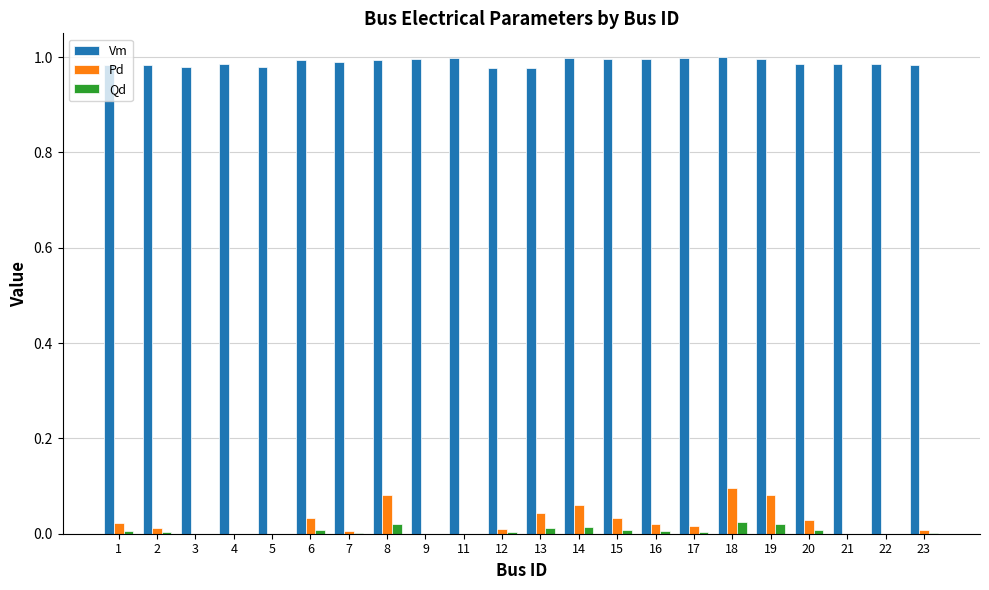

How many distinct data groups are displayed?

3